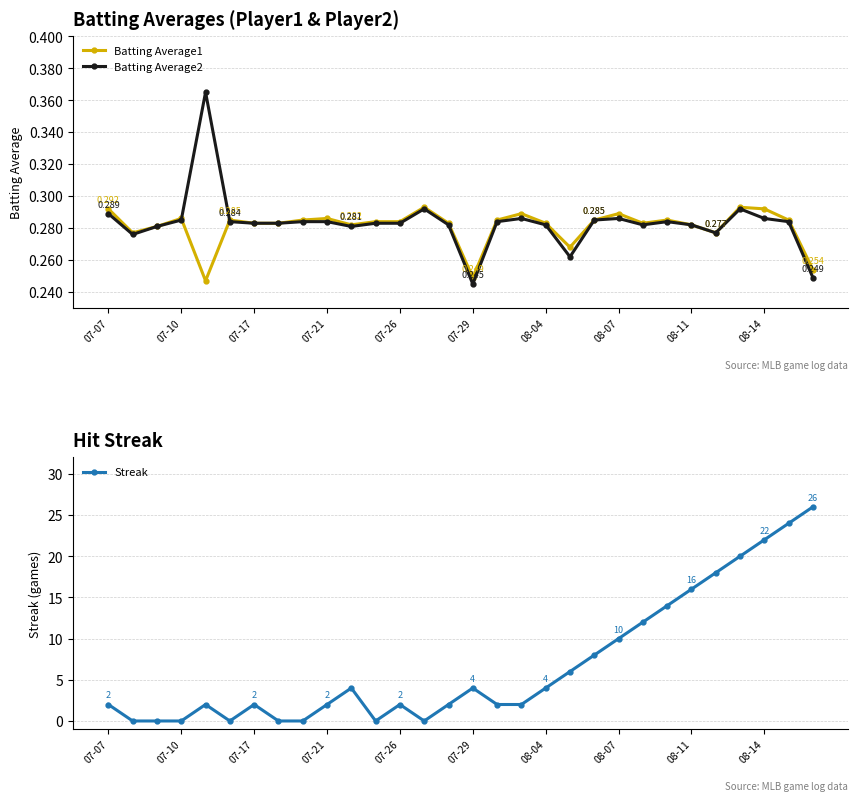

True or false: Batting Average1 has more than 1 interior local peaks.

True